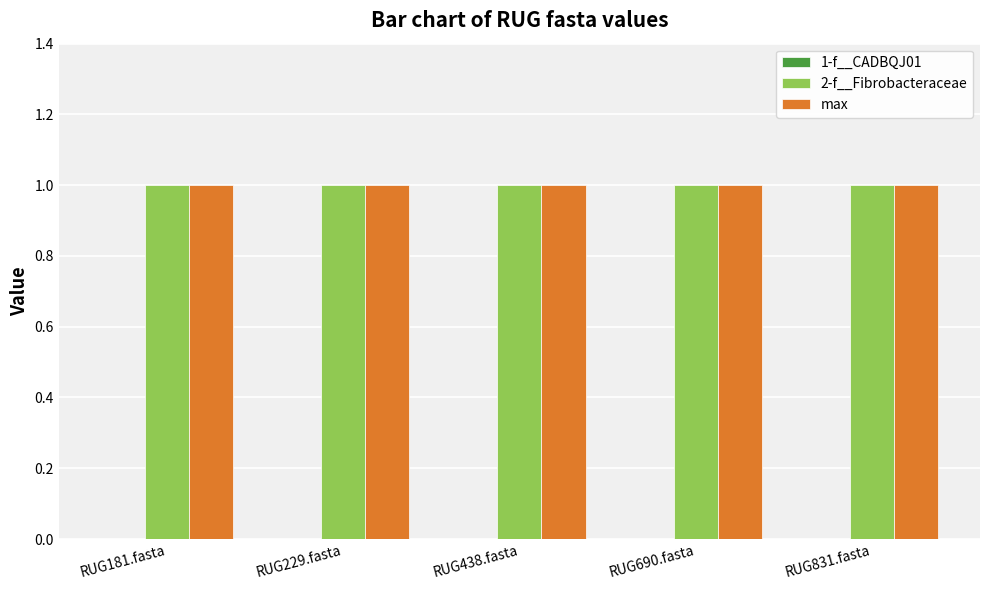

True or false: max has a value of 1 at RUG831.fasta.

False